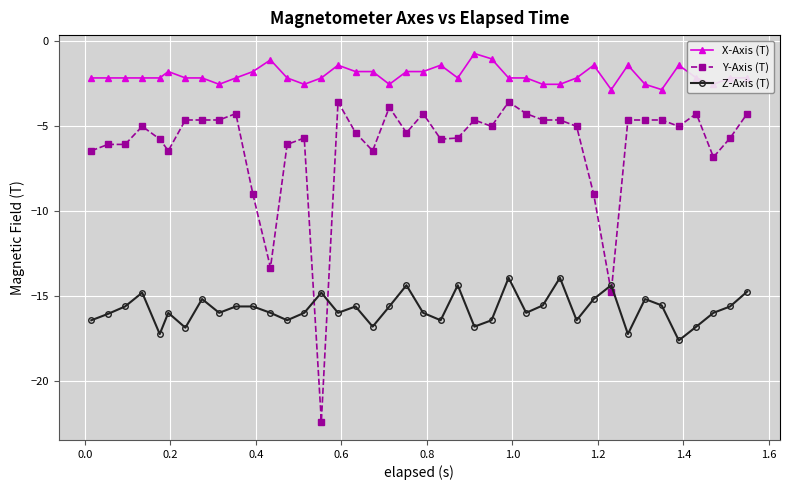

What is the greatest value displayed?

-0.8